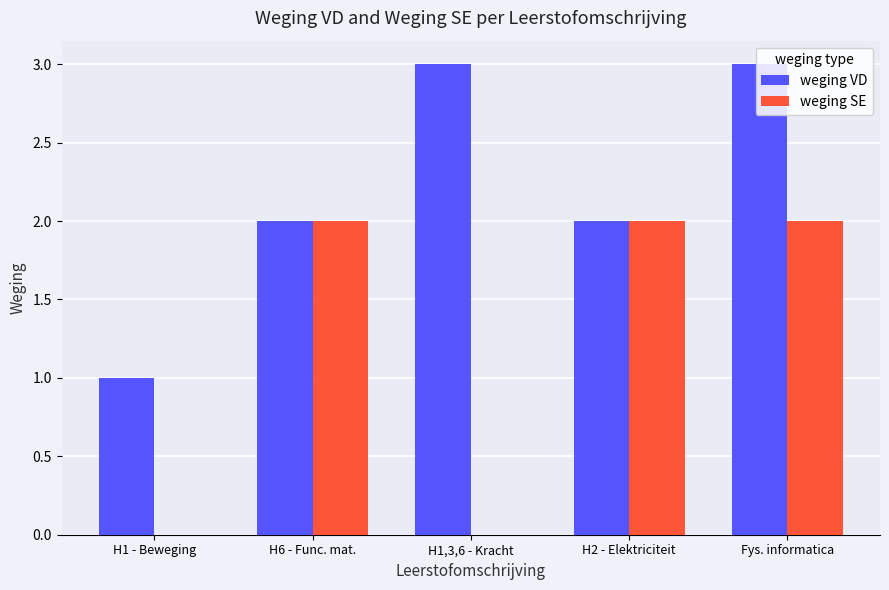

Reading left to right, what are all the values shown in this chart?

weging VD: H1 - Beweging=1	H6 - Func. mat.=2	H1,3,6 - Kracht=3	H2 - Elektriciteit=2	Fys. informatica=3
weging SE: H1 - Beweging=0	H6 - Func. mat.=2	H1,3,6 - Kracht=0	H2 - Elektriciteit=2	Fys. informatica=2